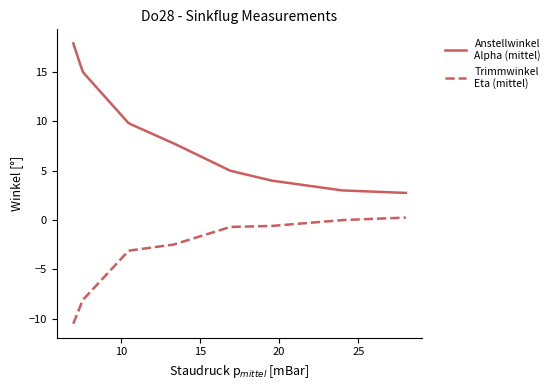

What is the smallest value displayed?

-10.5